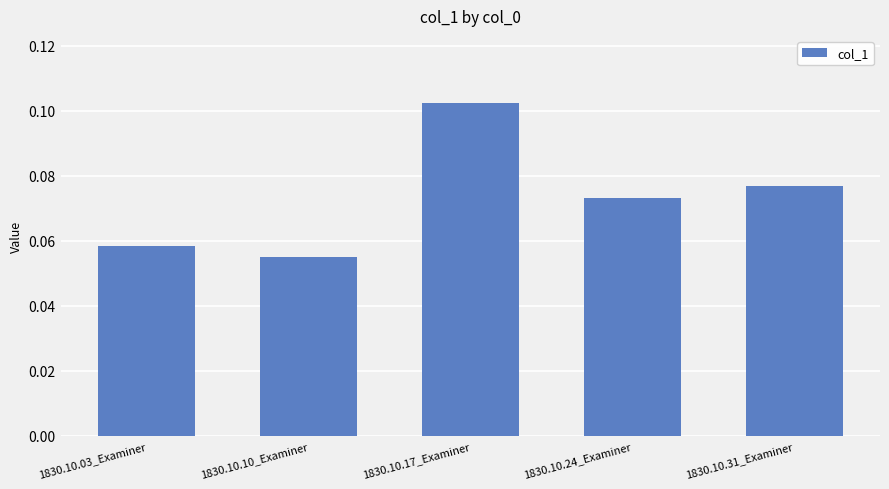

At which category does the chart reach its minimum across all series?

1830.10.10_Examiner